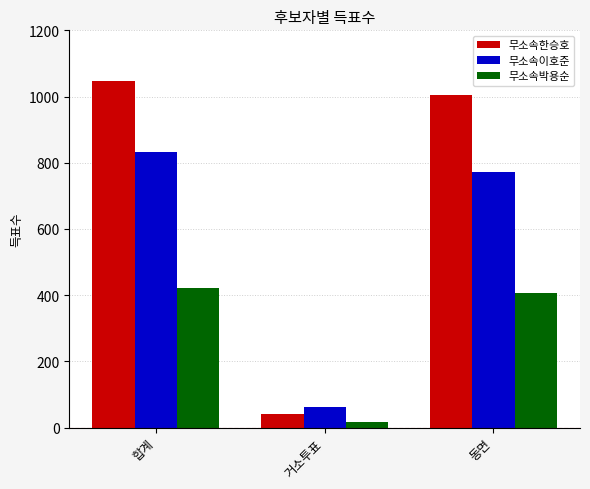

What is the minimum value for 무소속박용순?

17